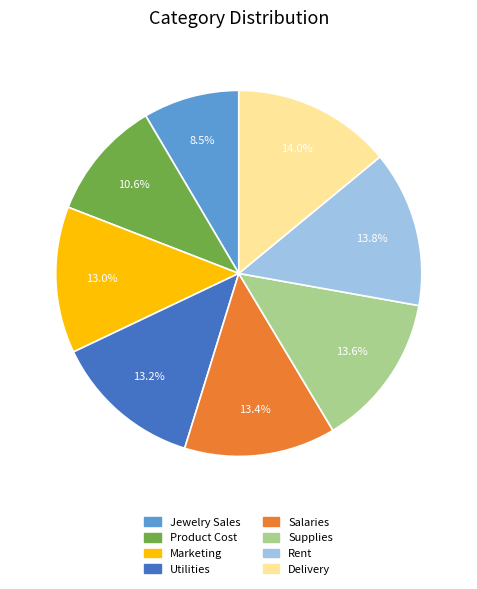

What percentage is NOT represented by Rent?

86.2%